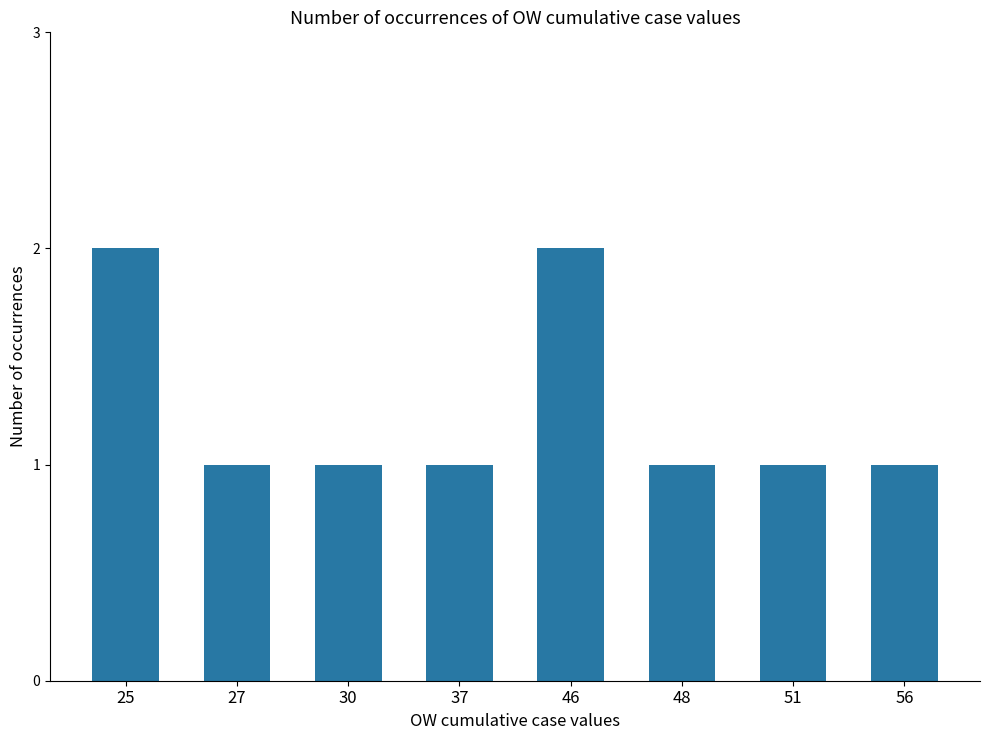

How many values are between 1 and 2?

8